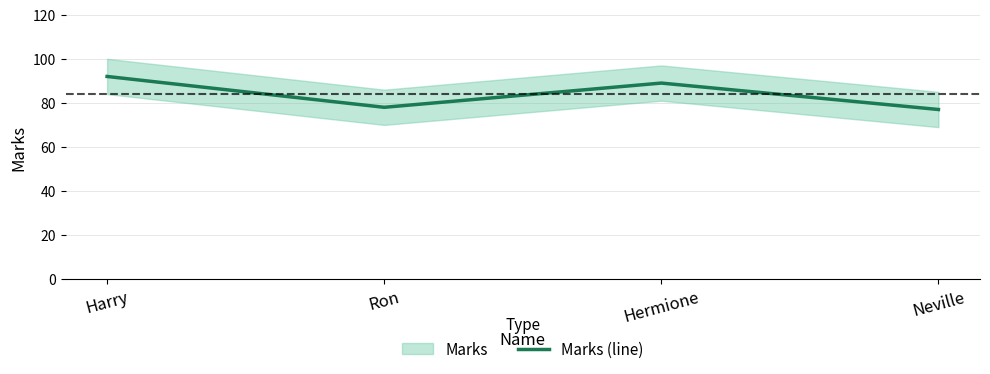

What is the ratio of the value at Neville to the value at Hermione?

0.9